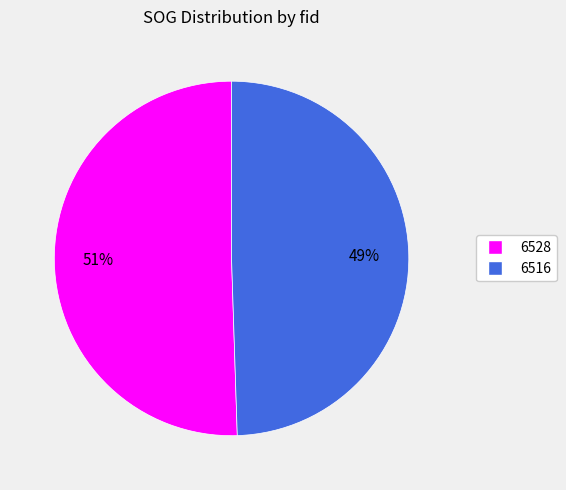

Is it true that 6528 is 59% of the pie?

False